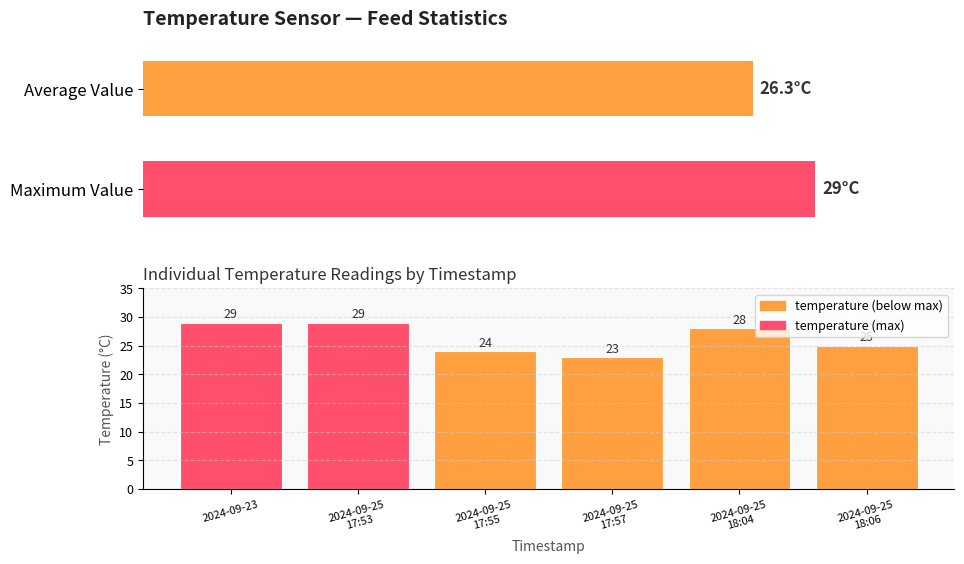

What is the smallest value displayed?

23